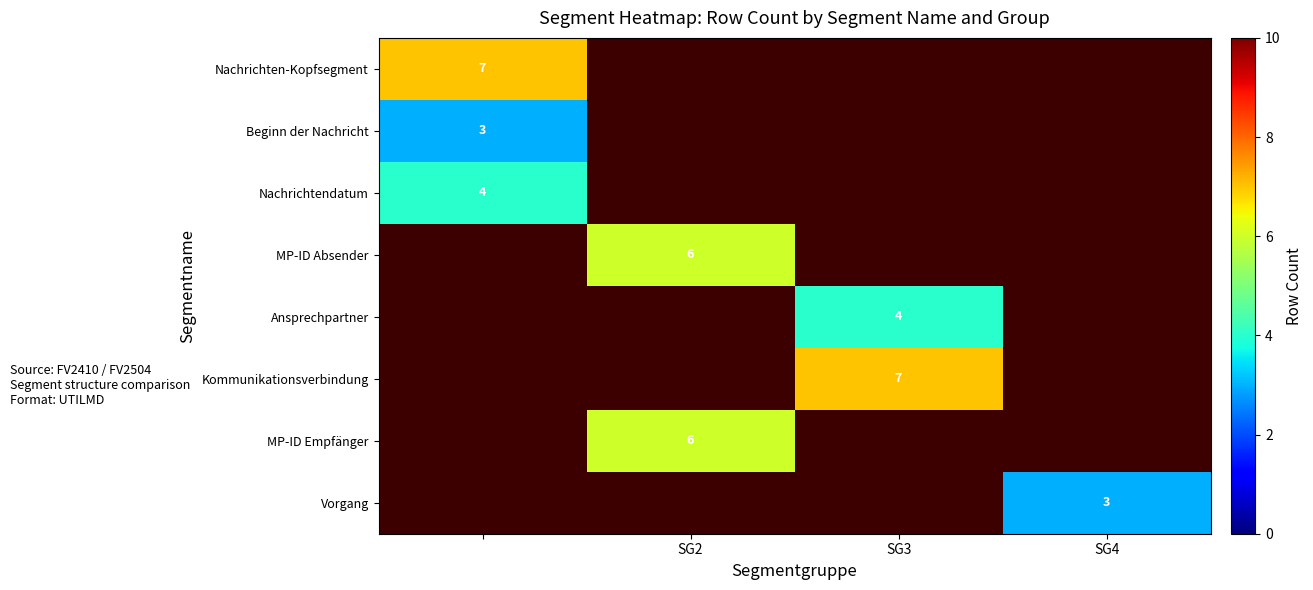

How many positive values does the Nachrichten-Kopfsegment series have?

1